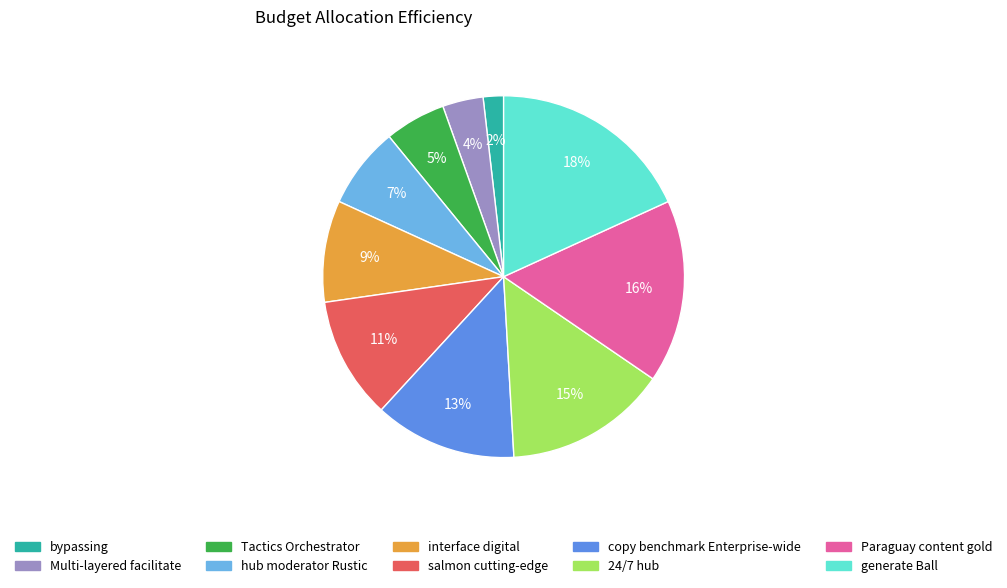

To the nearest percent, what is the difference between the largest and smallest slice percentages?

16%